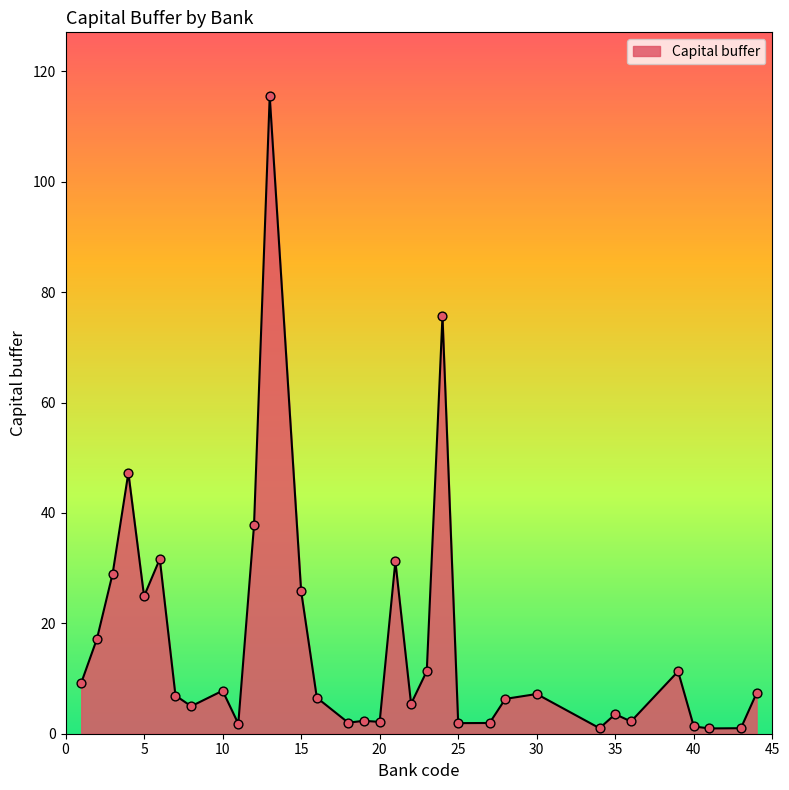

What is the greatest value displayed?

115.5